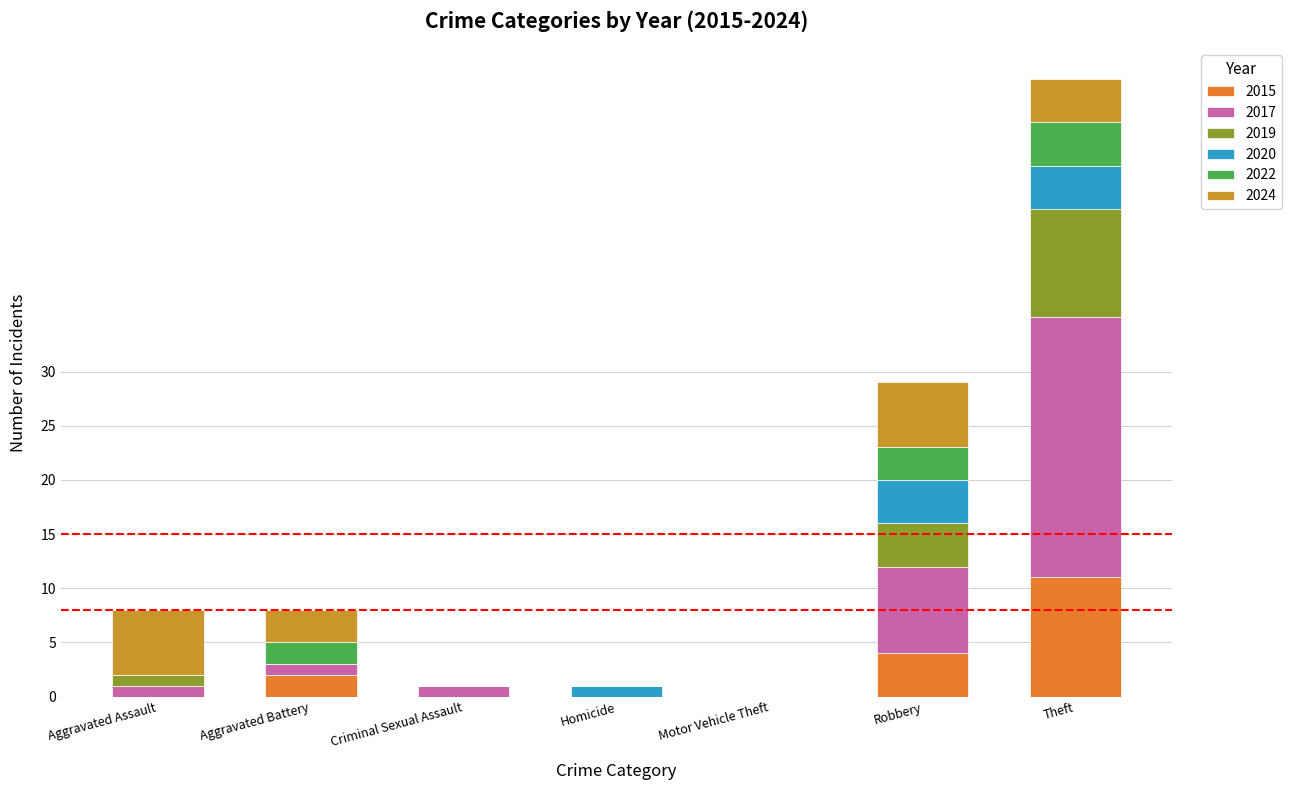

Does the chart contain stacked bars?

Yes